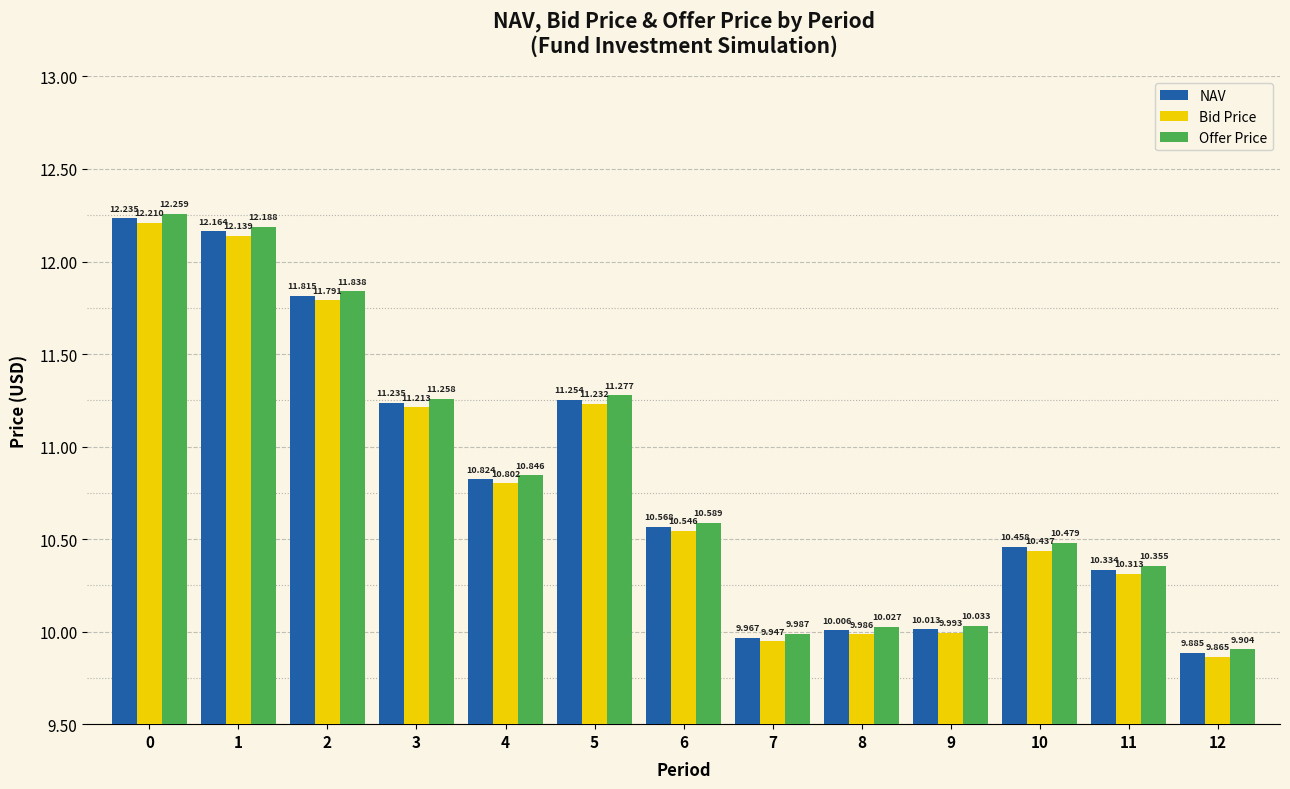

What is the difference between the maximum and minimum values in the Bid Price series?

2.3